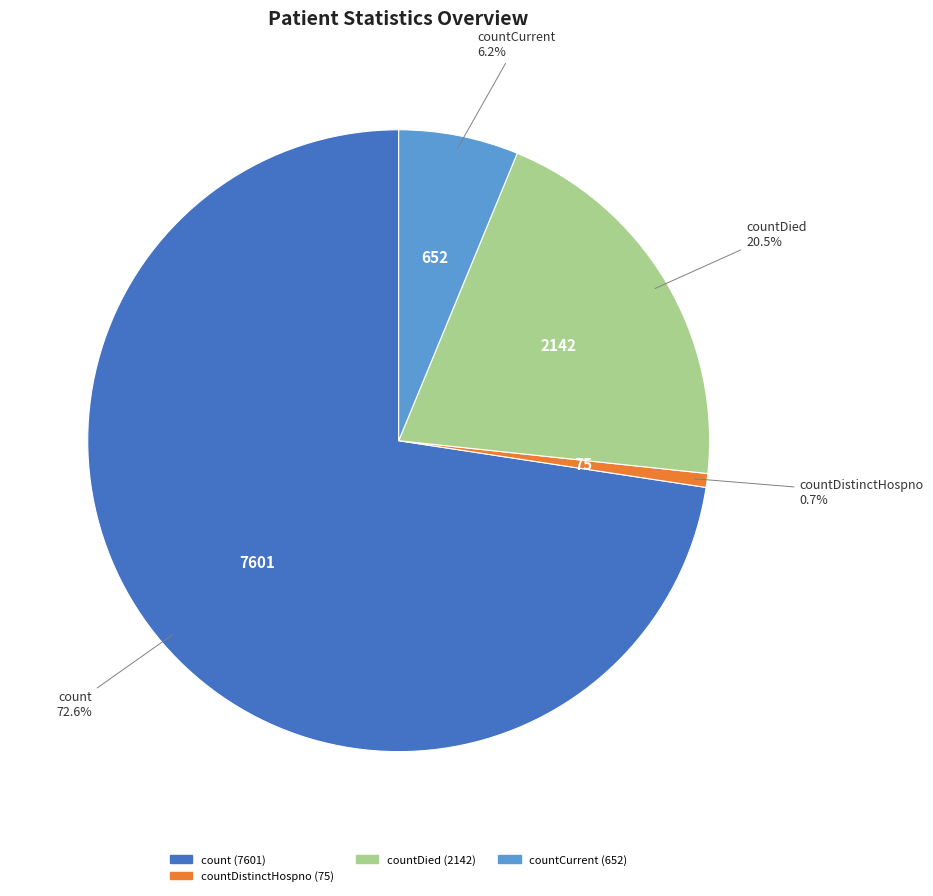

Is there a majority slice in this chart?

Yes